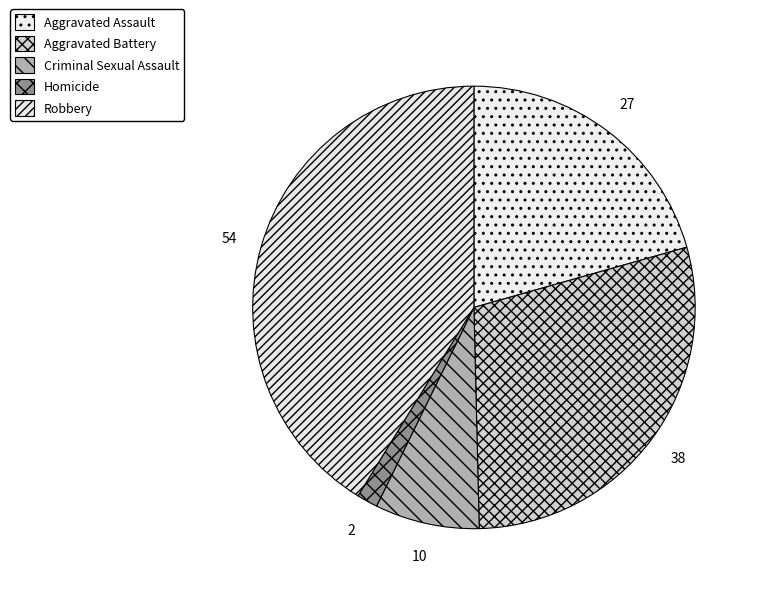

Do Aggravated Assault and Homicide together represent more than half of the pie?

No